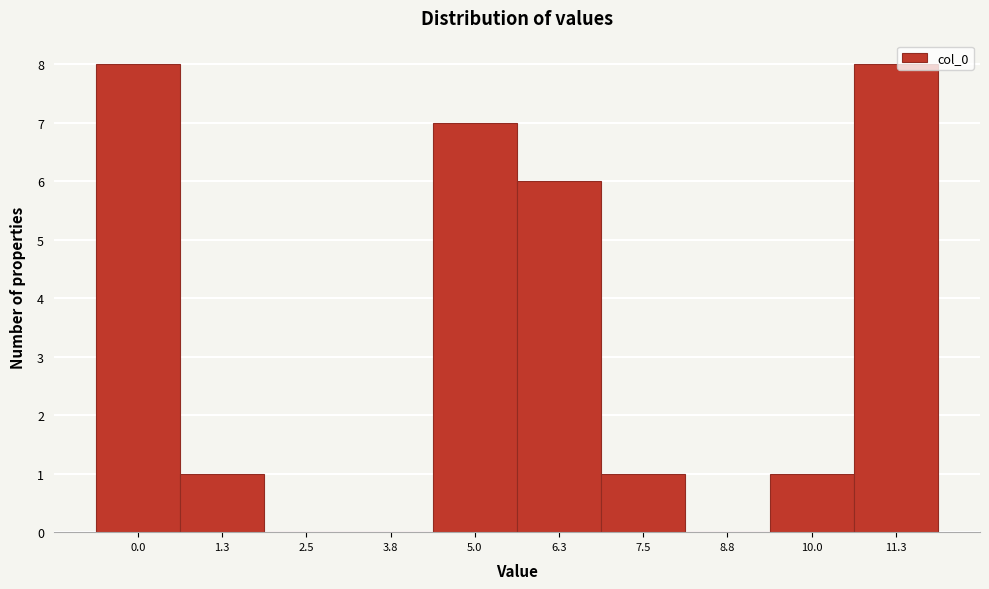

Reading right to left, transcribe all the data shown in this chart.

11.3=8	10.0=1	8.8=0	7.5=1	6.3=6	5.0=7	3.8=0	2.5=0	1.3=1	0.0=8